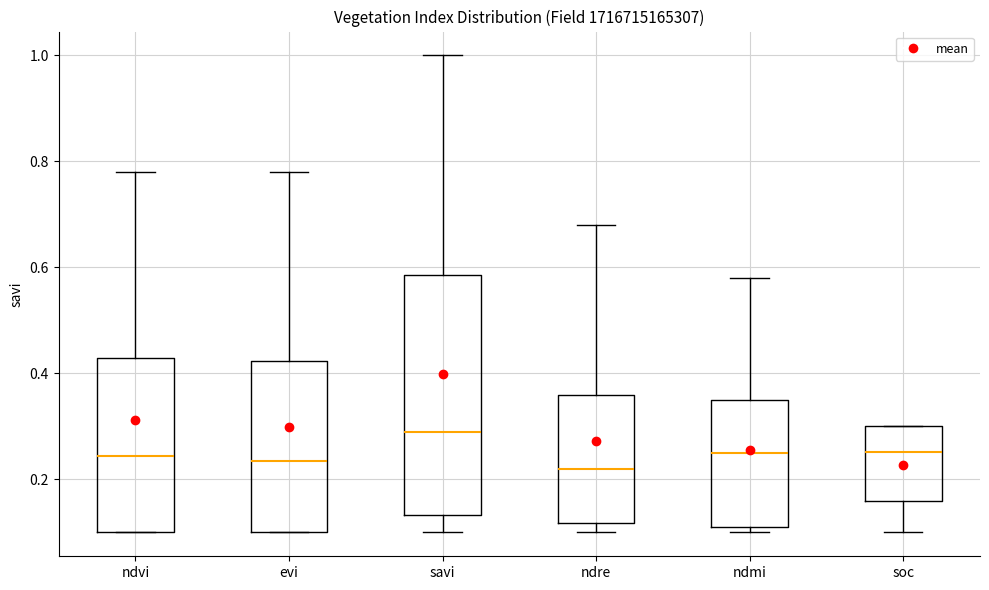

Where does the median line of the box for evi sit on the y-axis? The values are not printed on the chart, so give them approximately, as read against the axis.

0.24